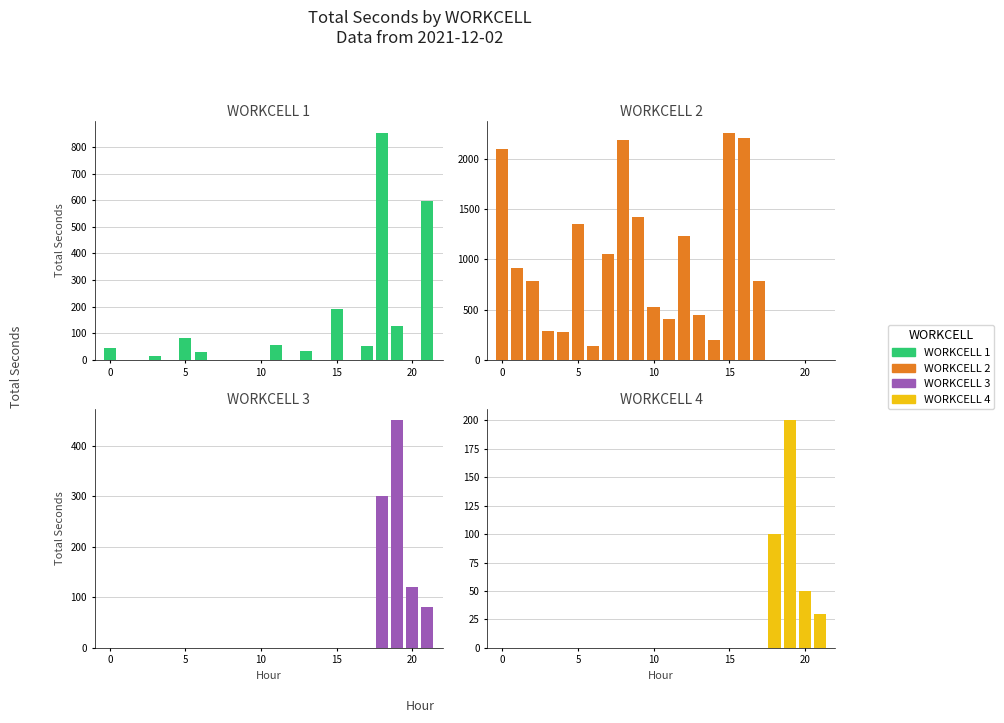

How many values in the WORKCELL 1 series exceed 16?

10